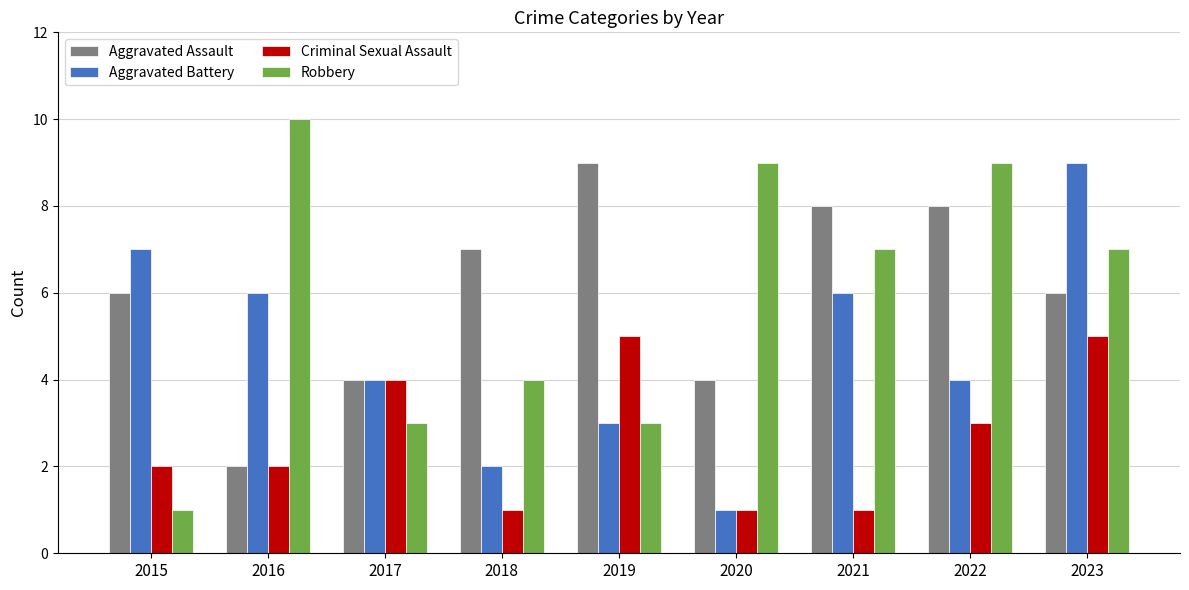

What are all the series names shown in the legend?

Aggravated Assault, Aggravated Battery, Criminal Sexual Assault, Robbery